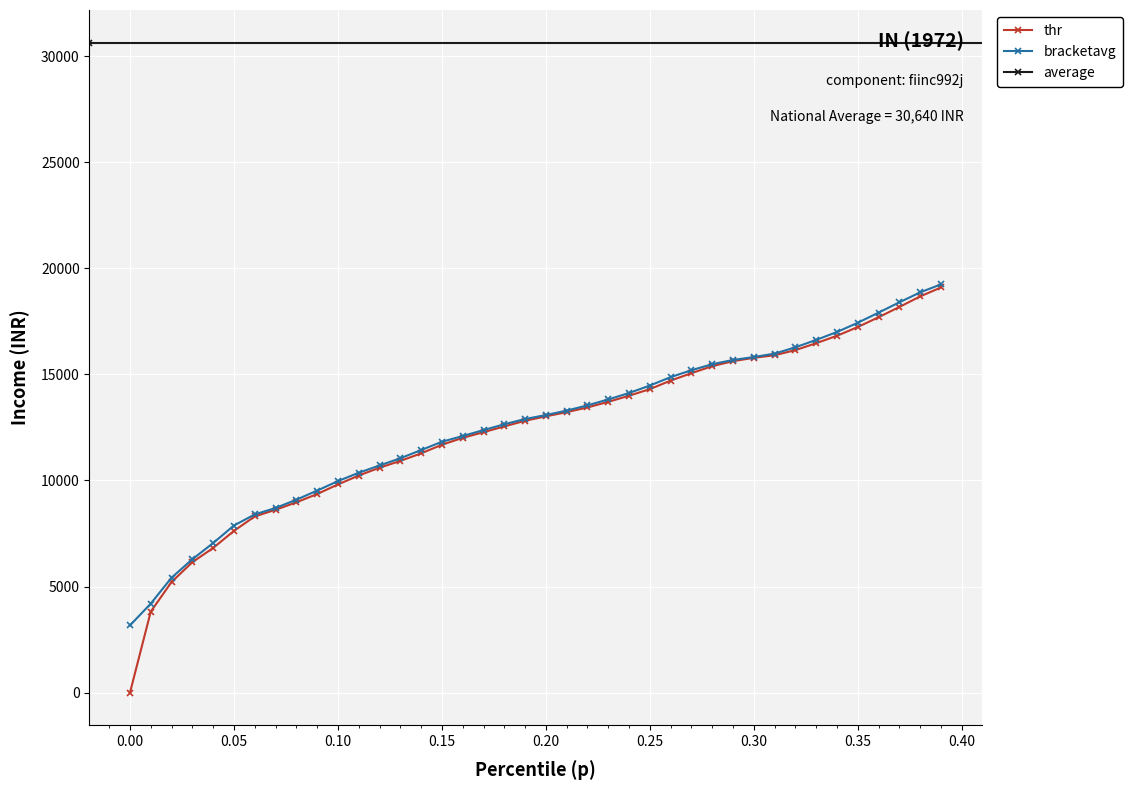

What is the lowest value of the bracketavg series?

3172.1